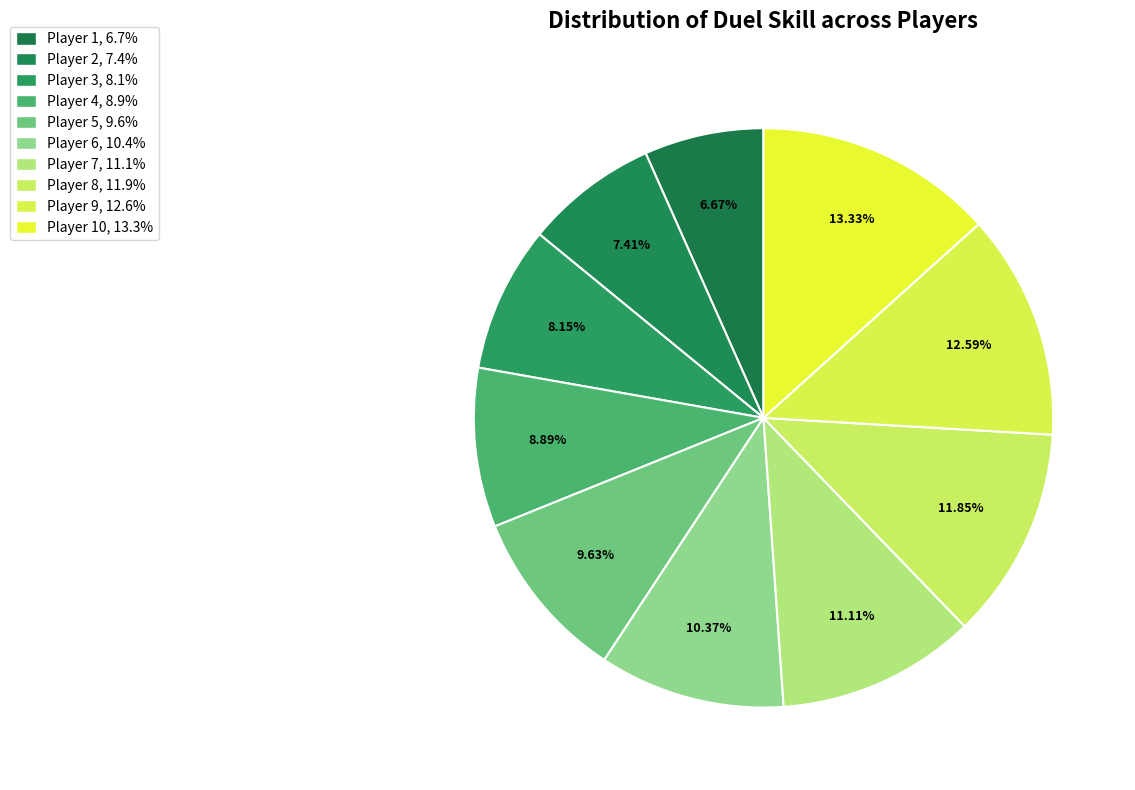

How many slices are in this pie chart?

10